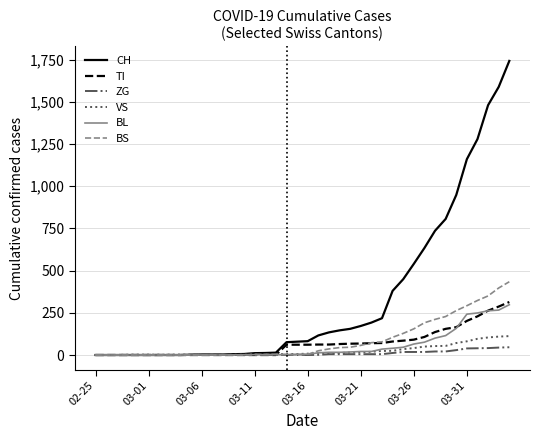

Which series has the largest total across all categories?

CH